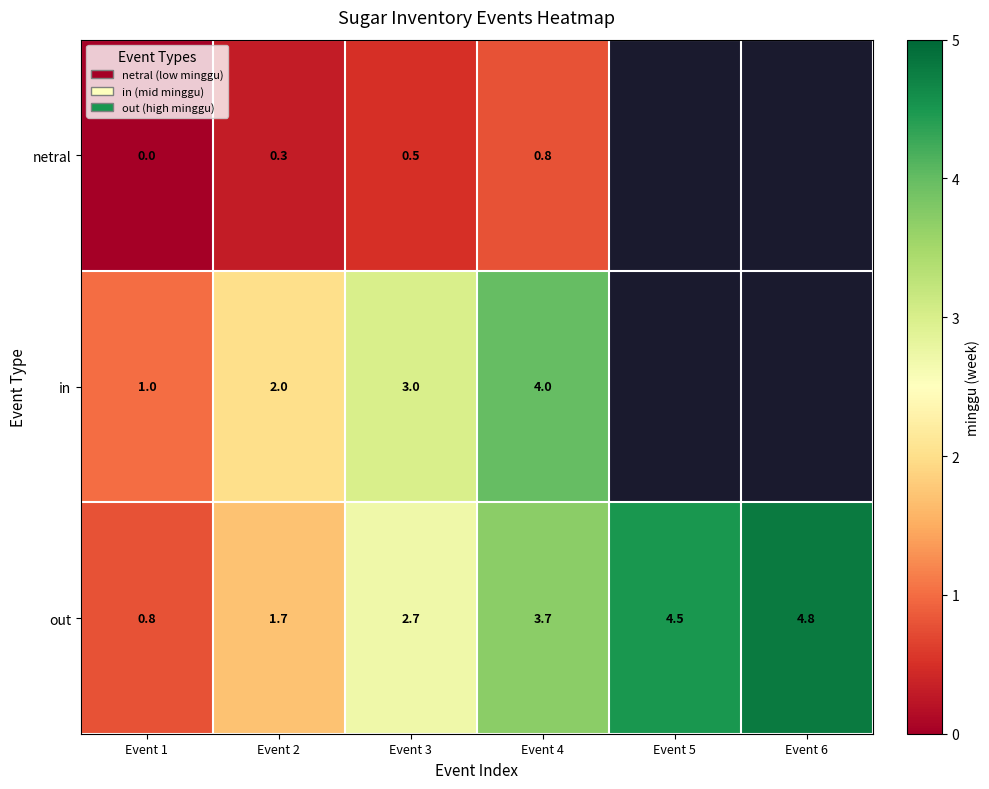

How many data points does each series have?

6